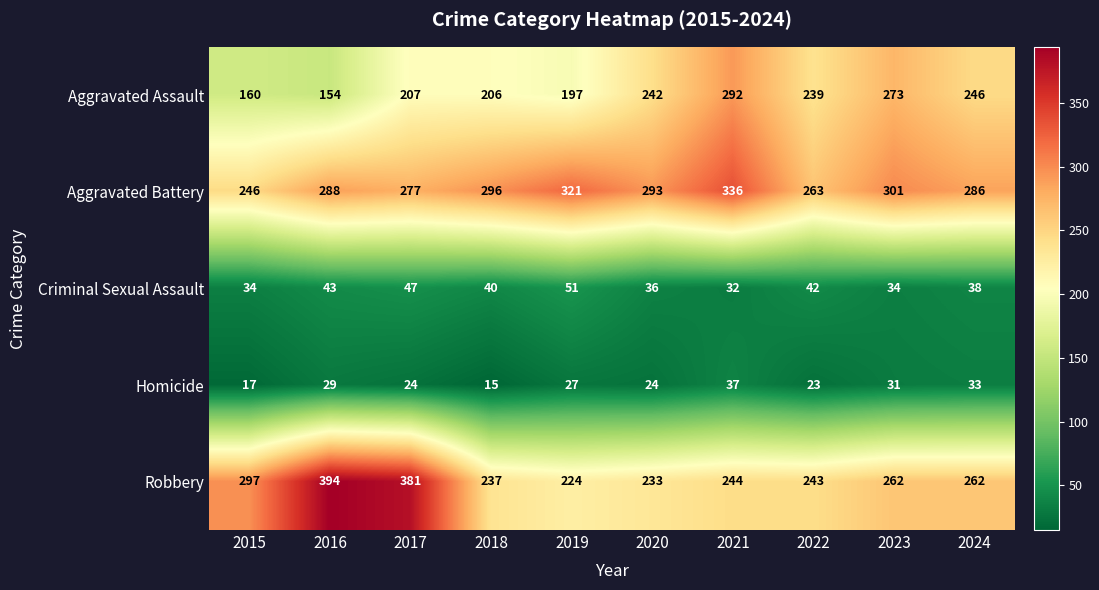

What value does the Criminal Sexual Assault series have at 2021, to the nearest 10?

30